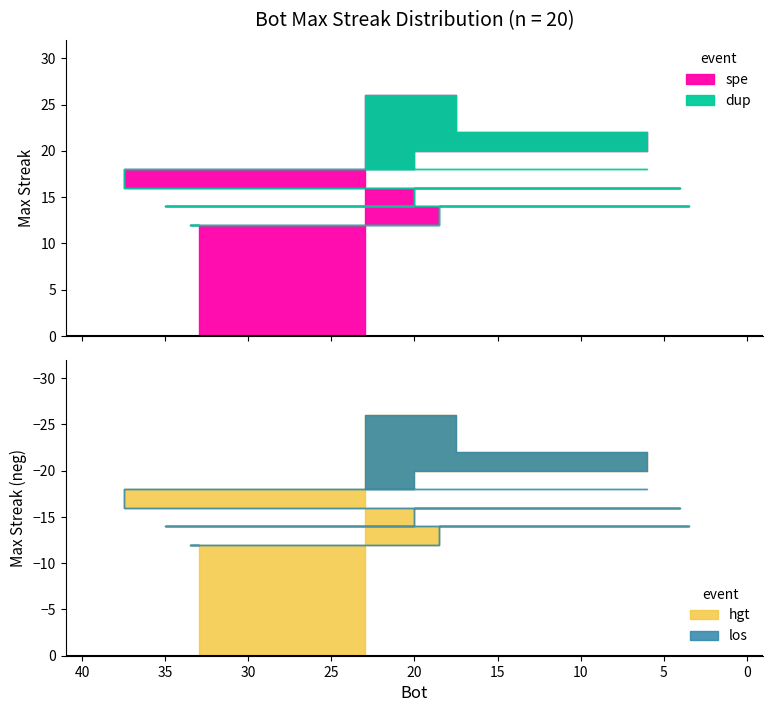

Does the chart have visible grid lines?

No